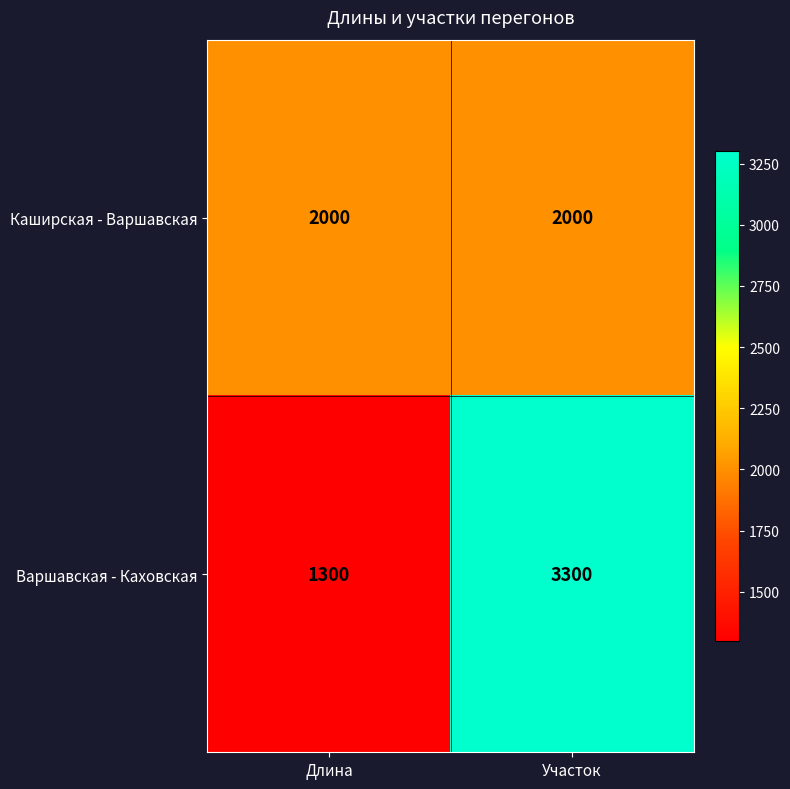

Which series has the largest range (max minus min)?

Варшавская - Каховская